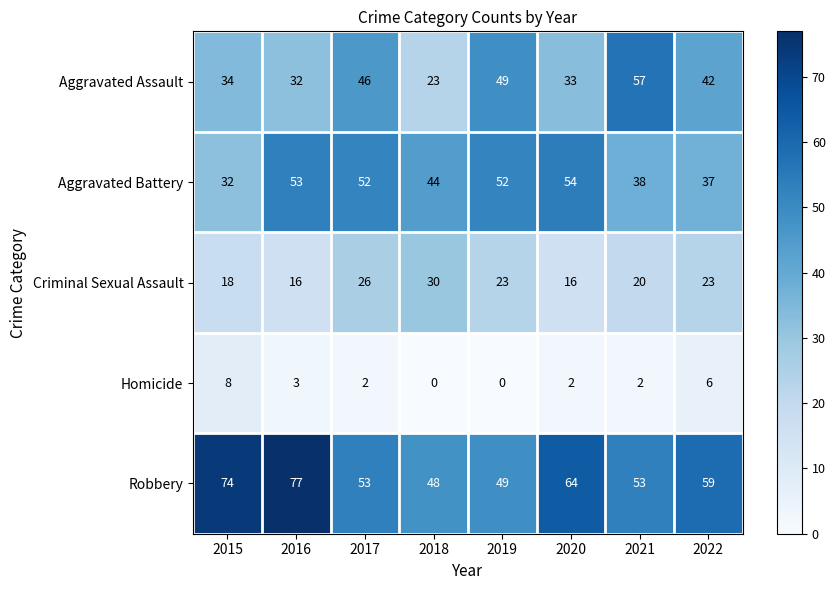

Which series has the largest total across all categories?

Robbery